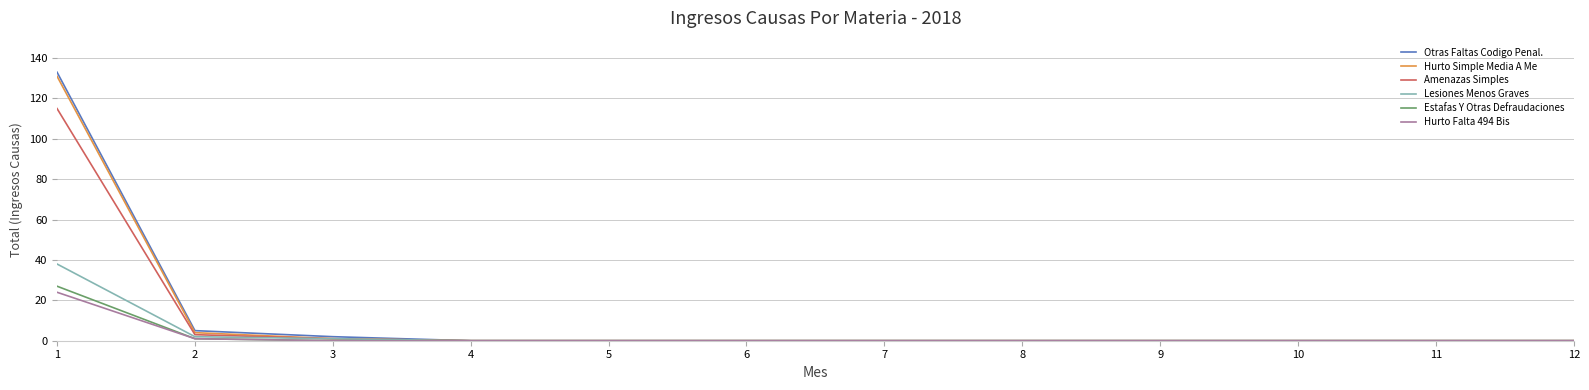

Reading left to right, what are all the values shown in this chart?

Otras Faltas Codigo Penal.: 133	5	2	0	0	0	0	0	0	0	0	0
Hurto Simple Media A Me: 131	4	1	0	0	0	0	0	0	0	0	0
Amenazas Simples: 115	3	1	0	0	0	0	0	0	0	0	0
Lesiones Menos Graves: 38	2	1	0	0	0	0	0	0	0	0	0
Estafas Y Otras Defraudaciones: 27	1	0	0	0	0	0	0	0	0	0	0
Hurto Falta 494 Bis: 24	1	0	0	0	0	0	0	0	0	0	0